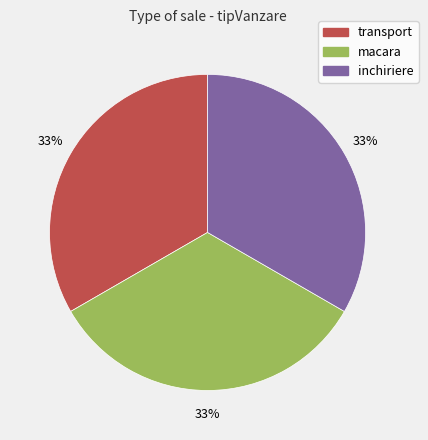

What is the ratio of the value at transport to the value at macara?

1.0